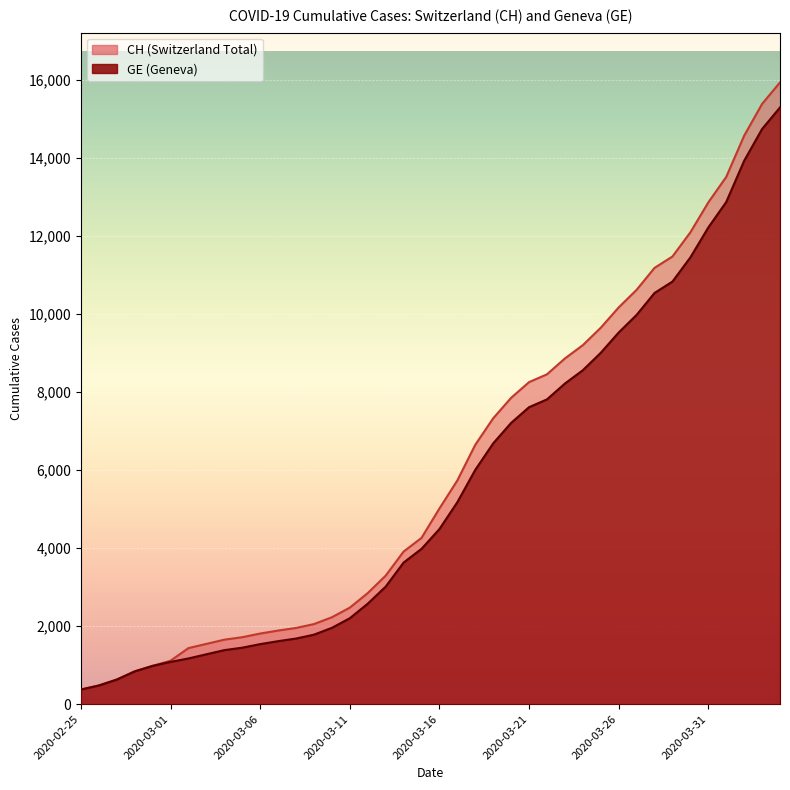

How many distinct data groups are displayed?

2